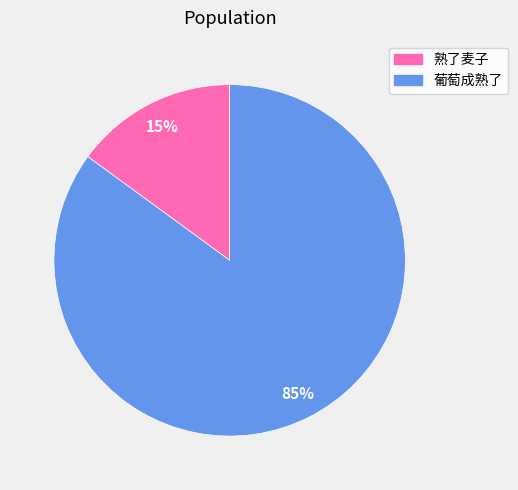

To the nearest percent, what is the average slice percentage?

50%